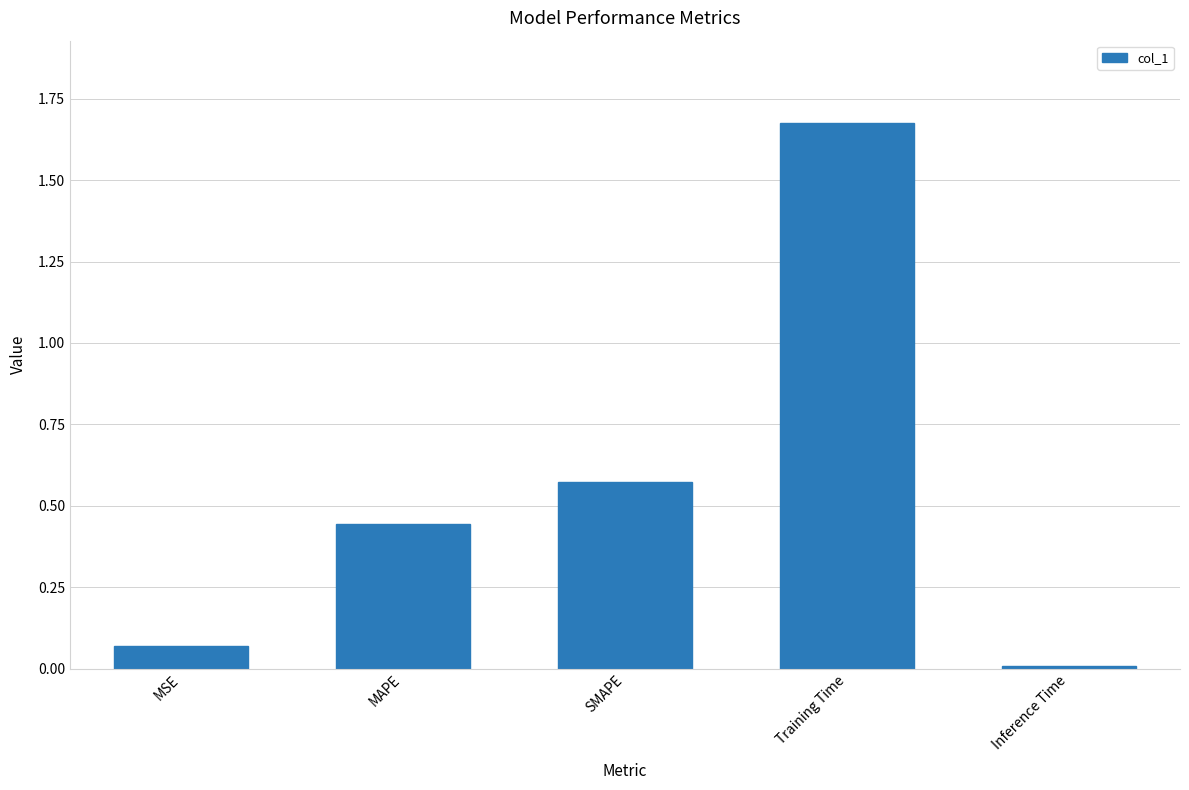

What is the sum of all values?

2.8